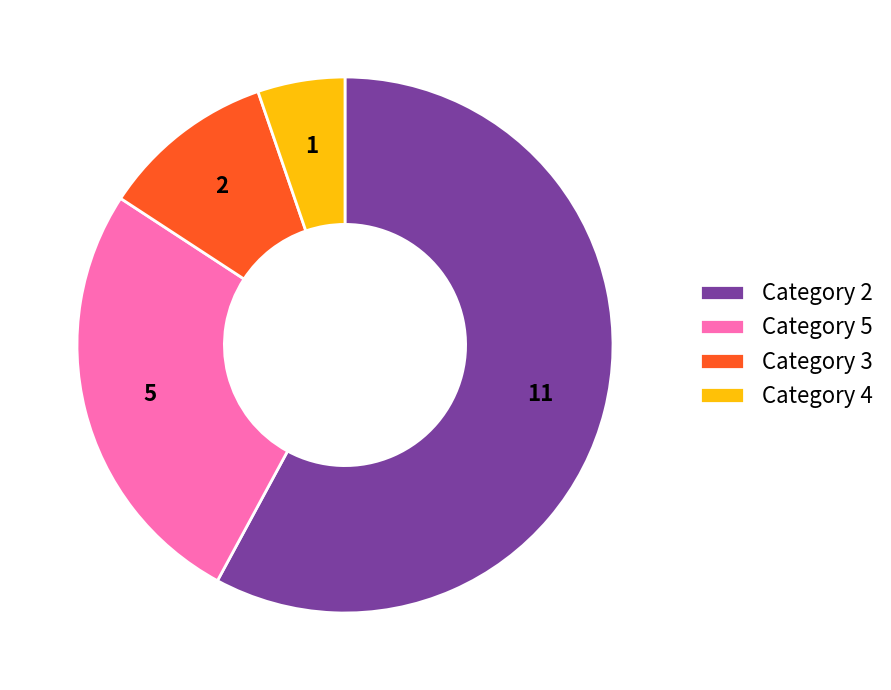

Rank the categories by value from lowest to highest.

Category 4, Category 3, Category 5, Category 2